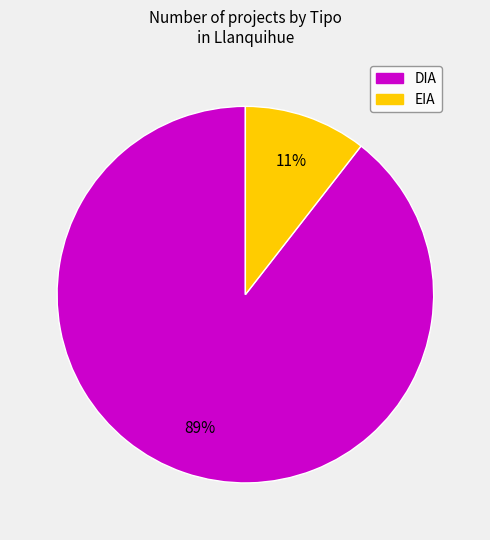

The EIA slice represents 33% of the pie. True or false?

False